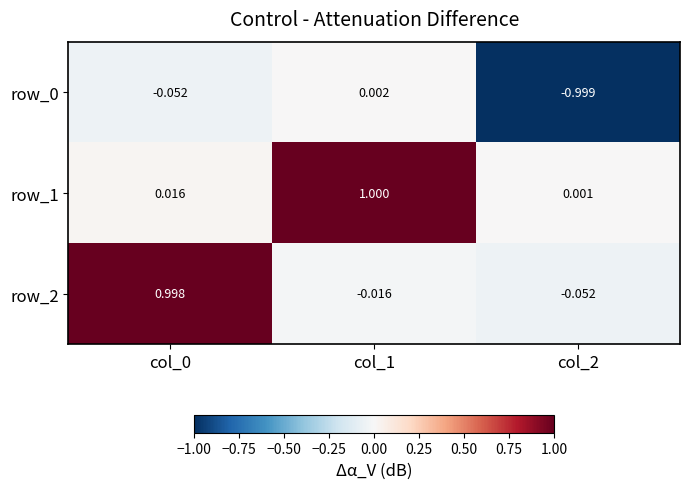

What is the maximum value shown in the chart?

1.0